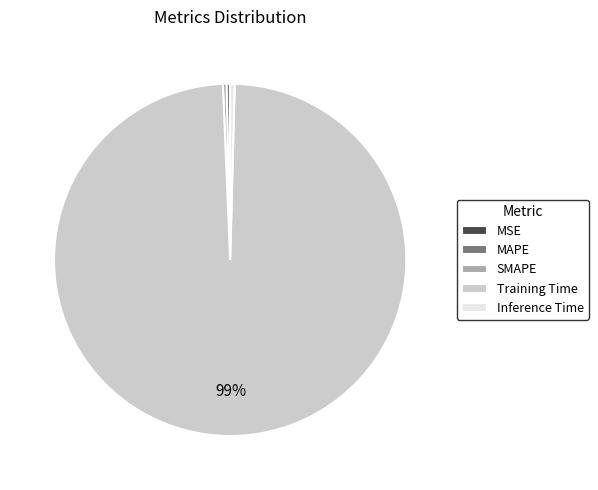

Is there a majority slice in this chart?

Yes